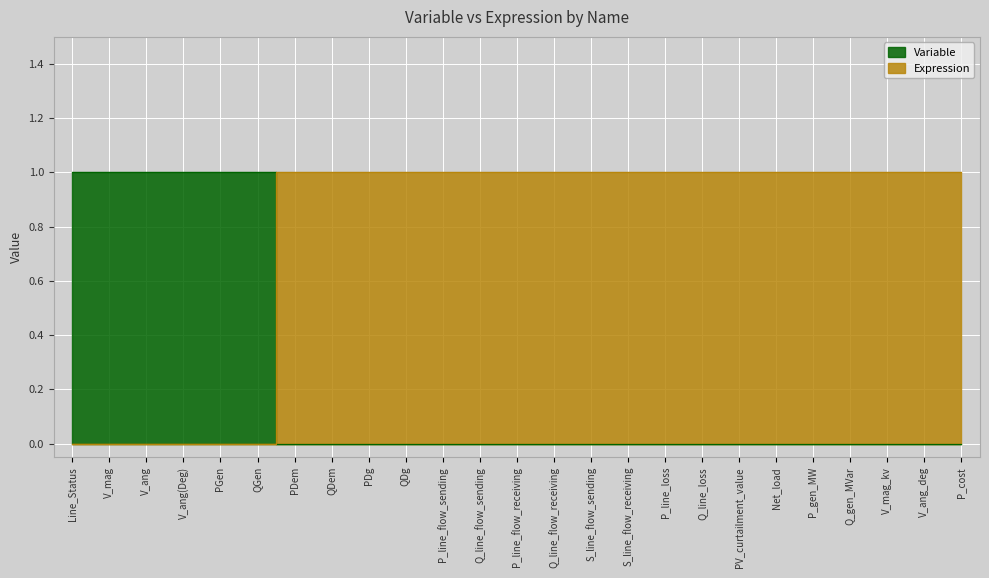

Which series has the largest total across all categories?

Expression